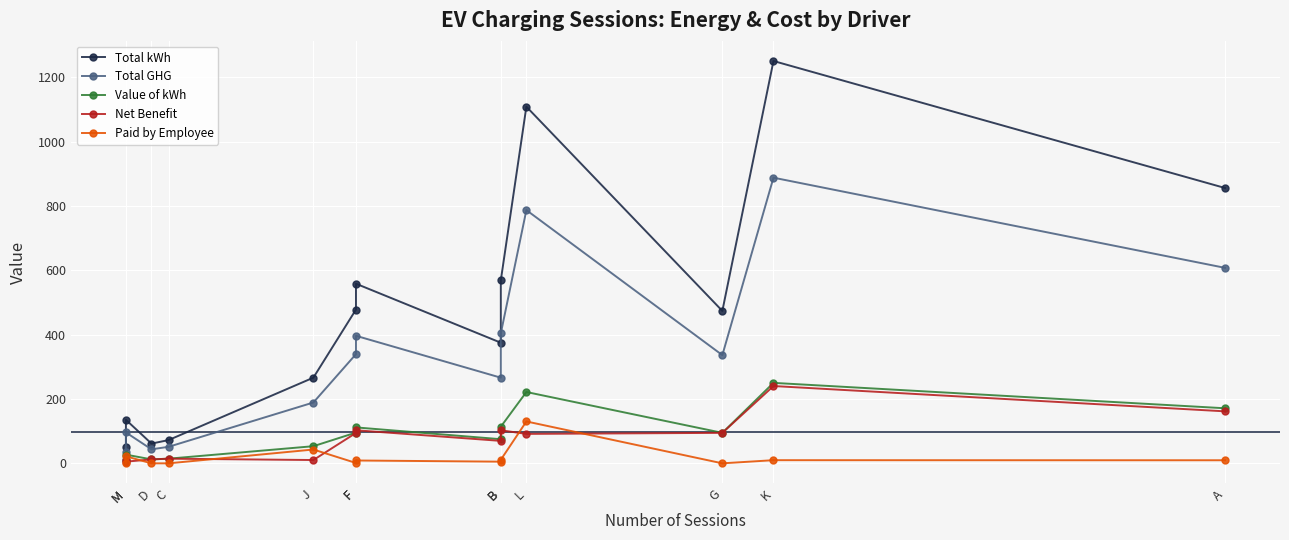

At how many categories does at least one series exceed 770?

3